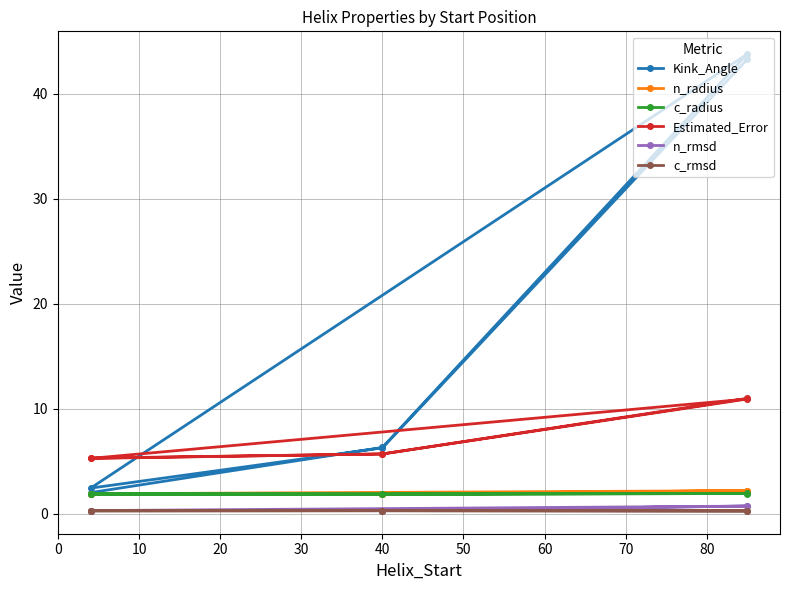

How many n_rmsd values are between 0 and 1?

6